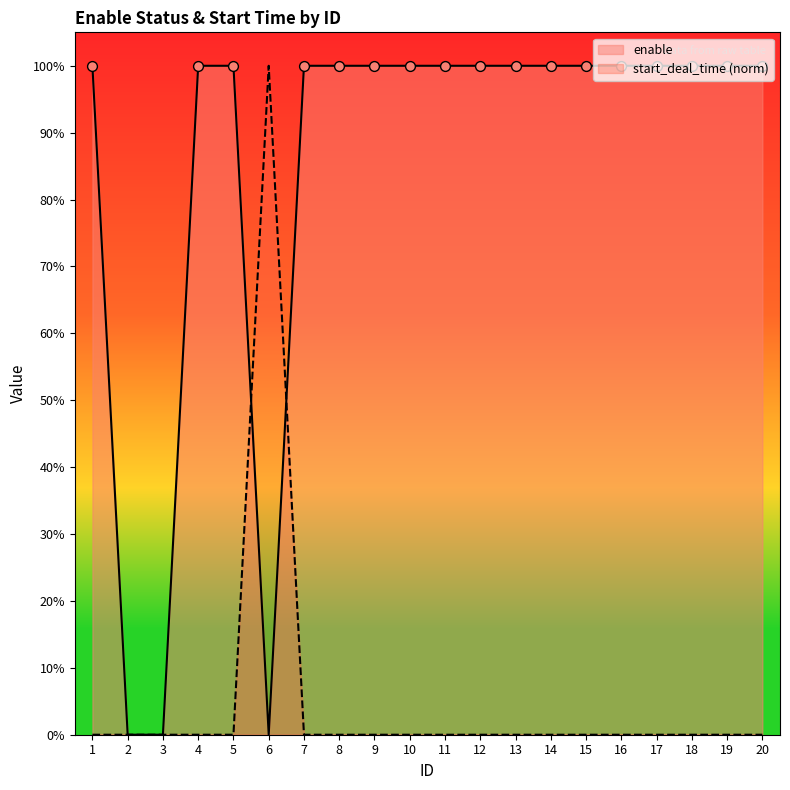

Which series reaches the maximum Y coordinate?

enable